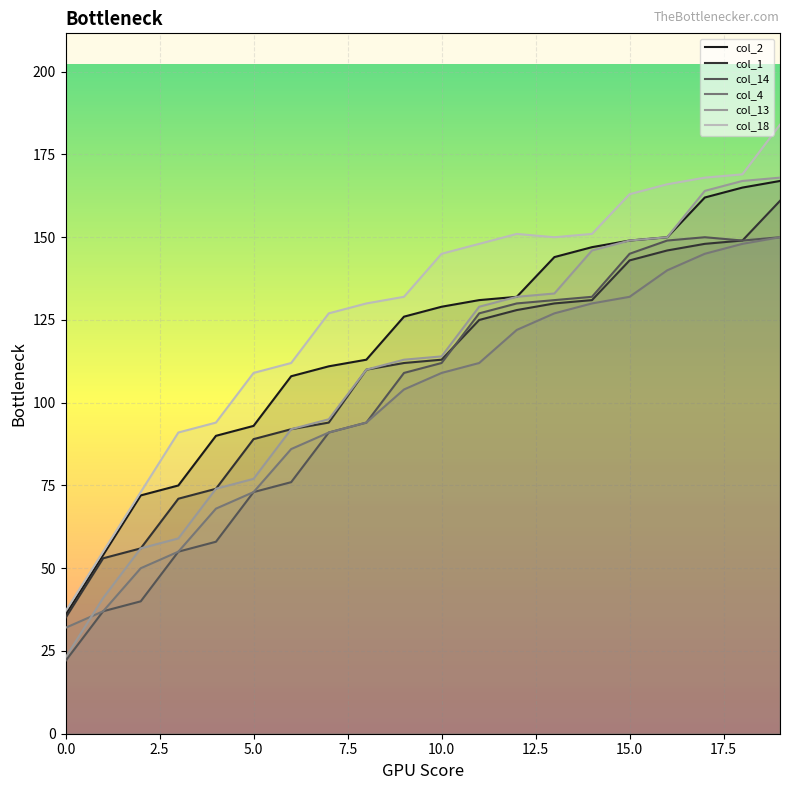

How many lines are shown in the chart?

6